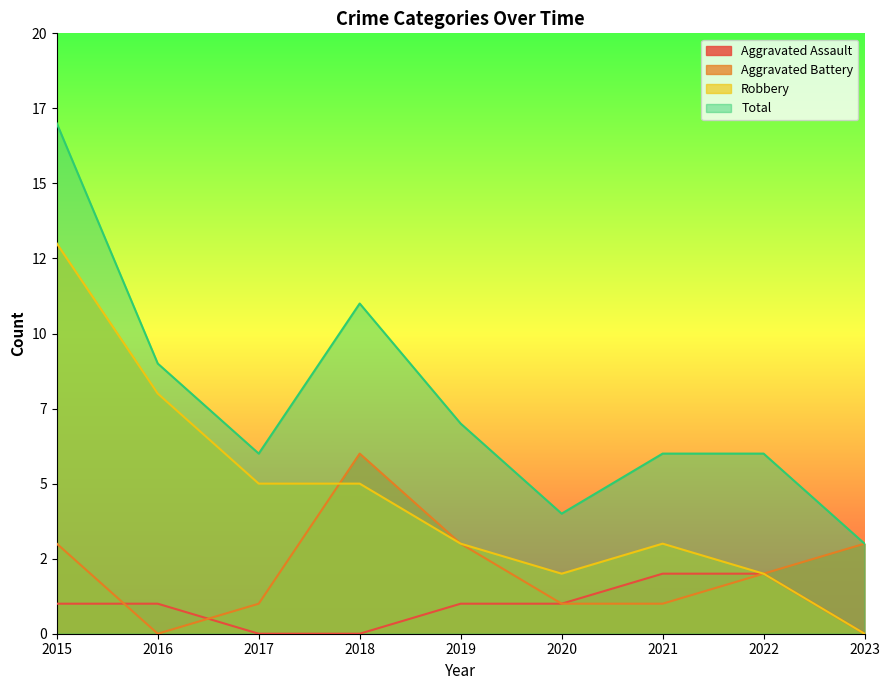

What are all the series names shown in the legend?

Aggravated Assault, Aggravated Battery, Robbery, Total